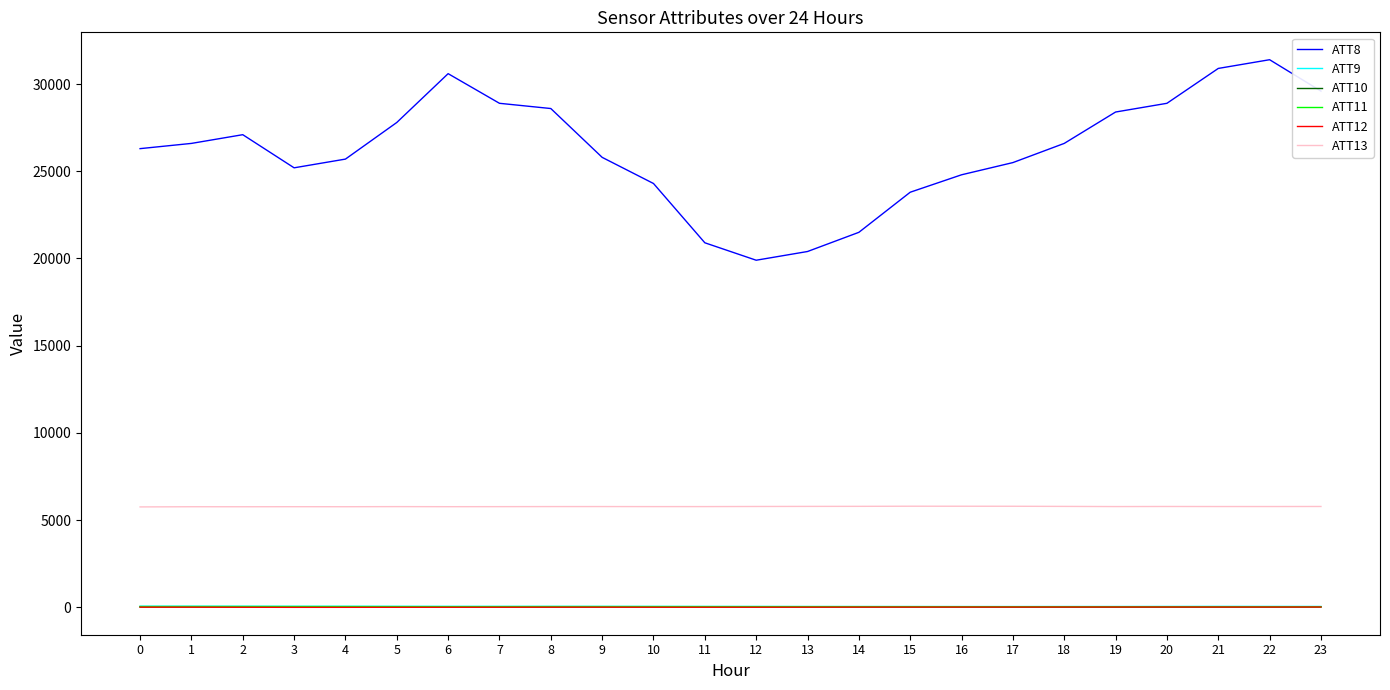

True or false: ATT9 and ATT11 cross at least once.

False